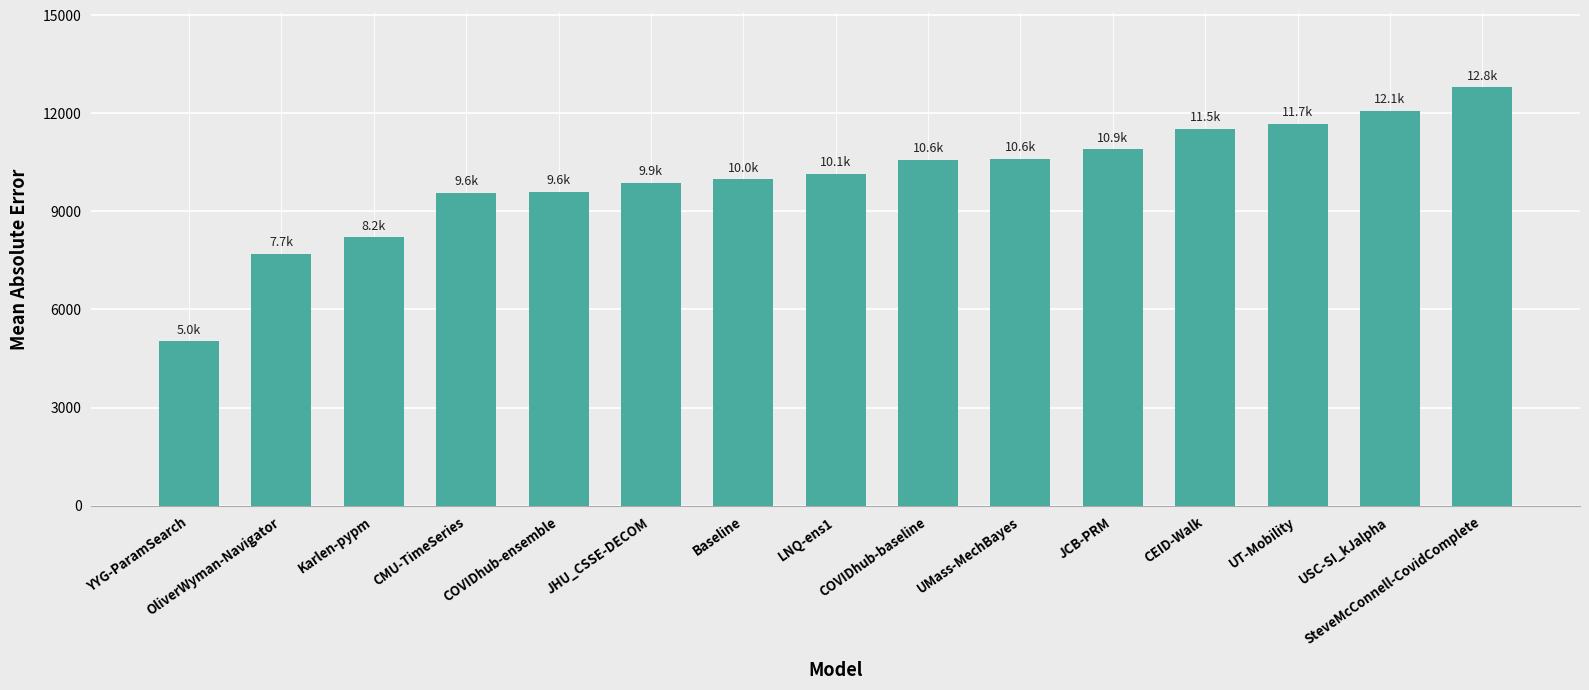

Count the number of categories in the chart.

15